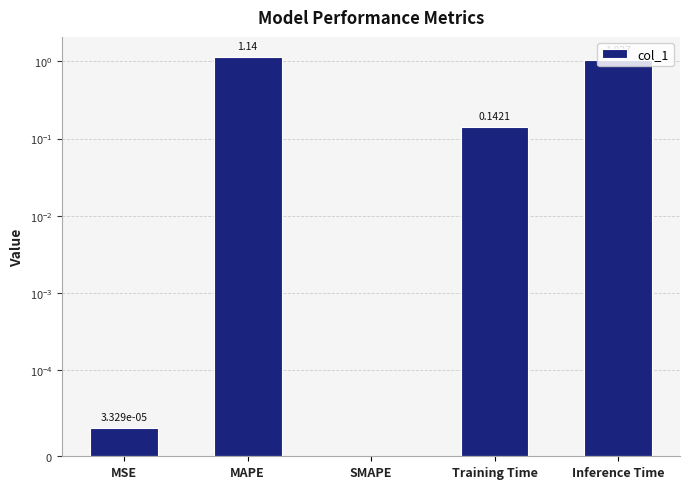

List the labels in order of value, largest first.

MAPE, Inference Time, Training Time, MSE, SMAPE